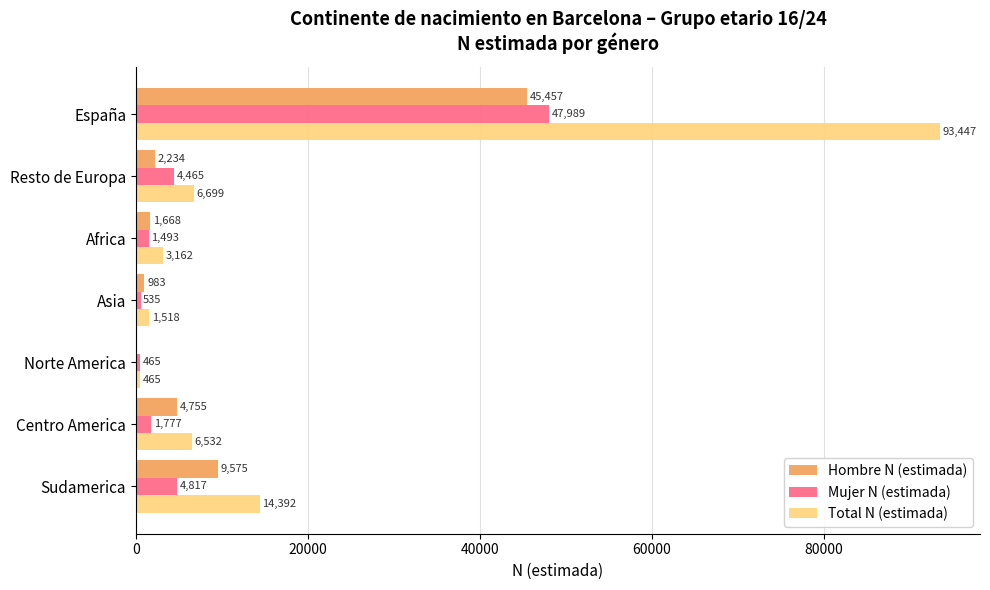

Is the value of Hombre N (estimada) at España greater than the value of Mujer N (estimada) at Africa?

Yes